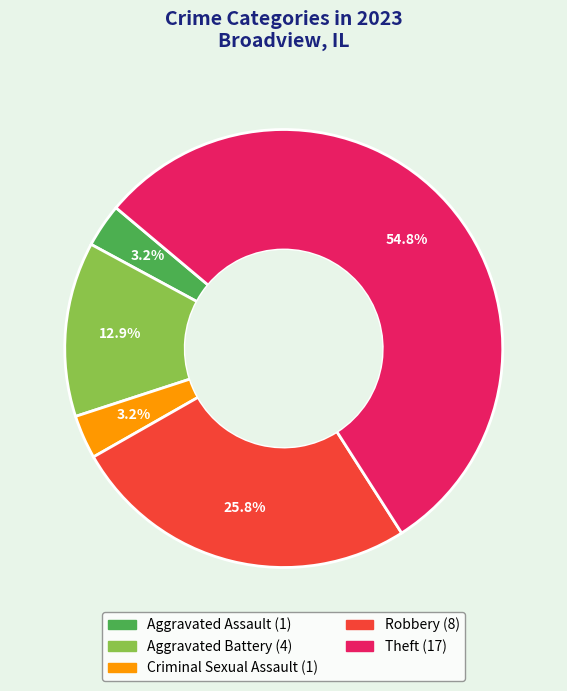

Is there a majority slice in this chart?

Yes